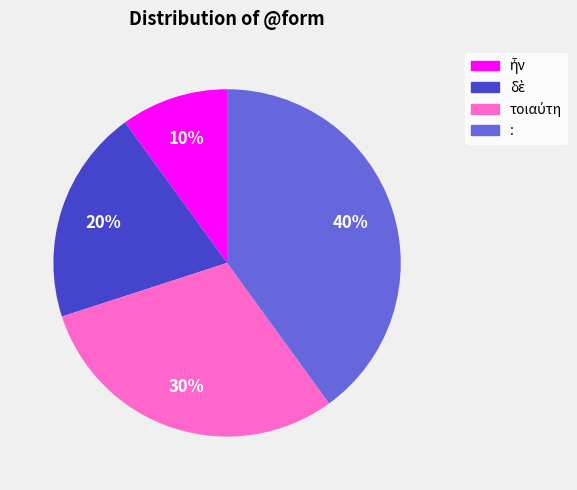

The : slice represents 47% of the pie. True or false?

False